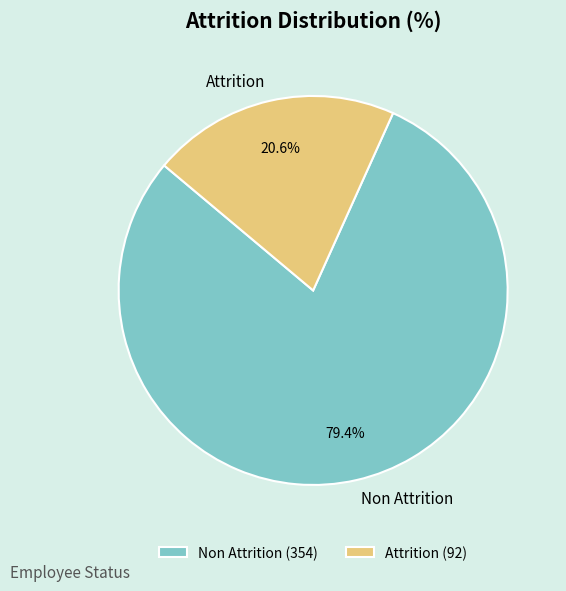

To the nearest percent, what is the combined percentage of Attrition and Non Attrition?

100%